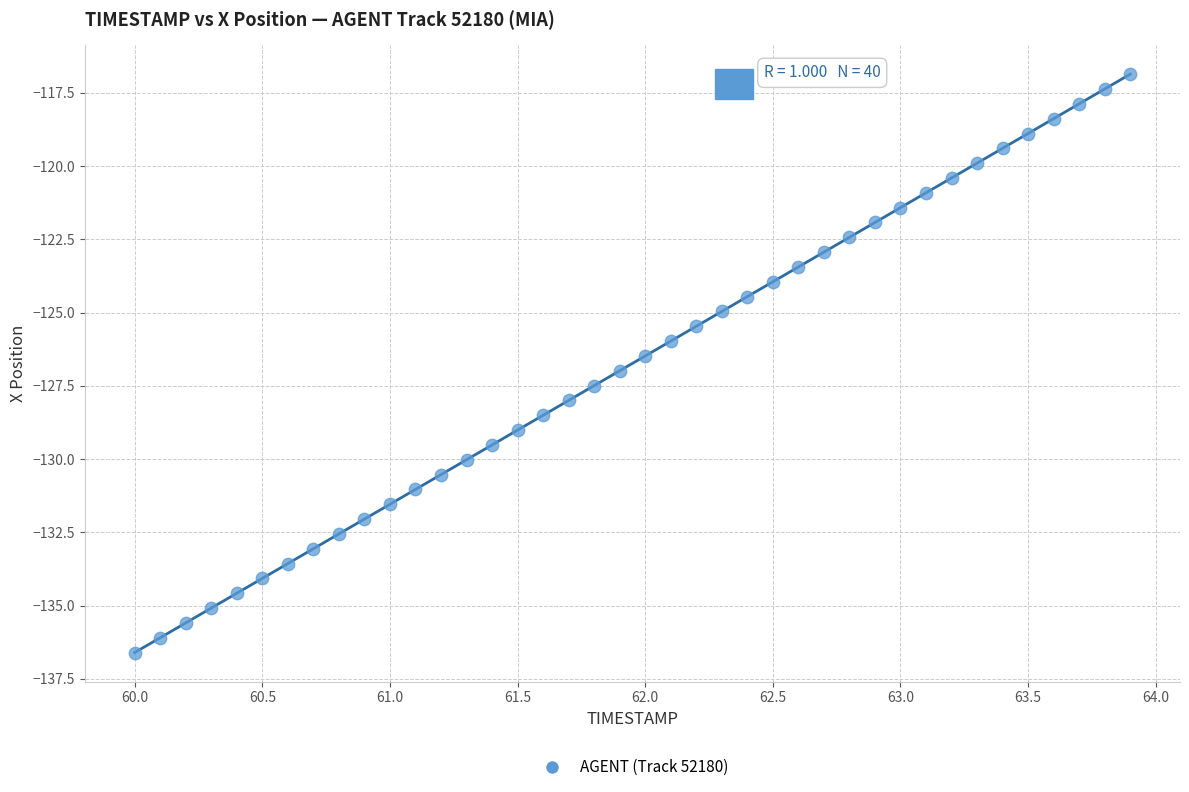

What is the range of X values (max minus min)?

3.9